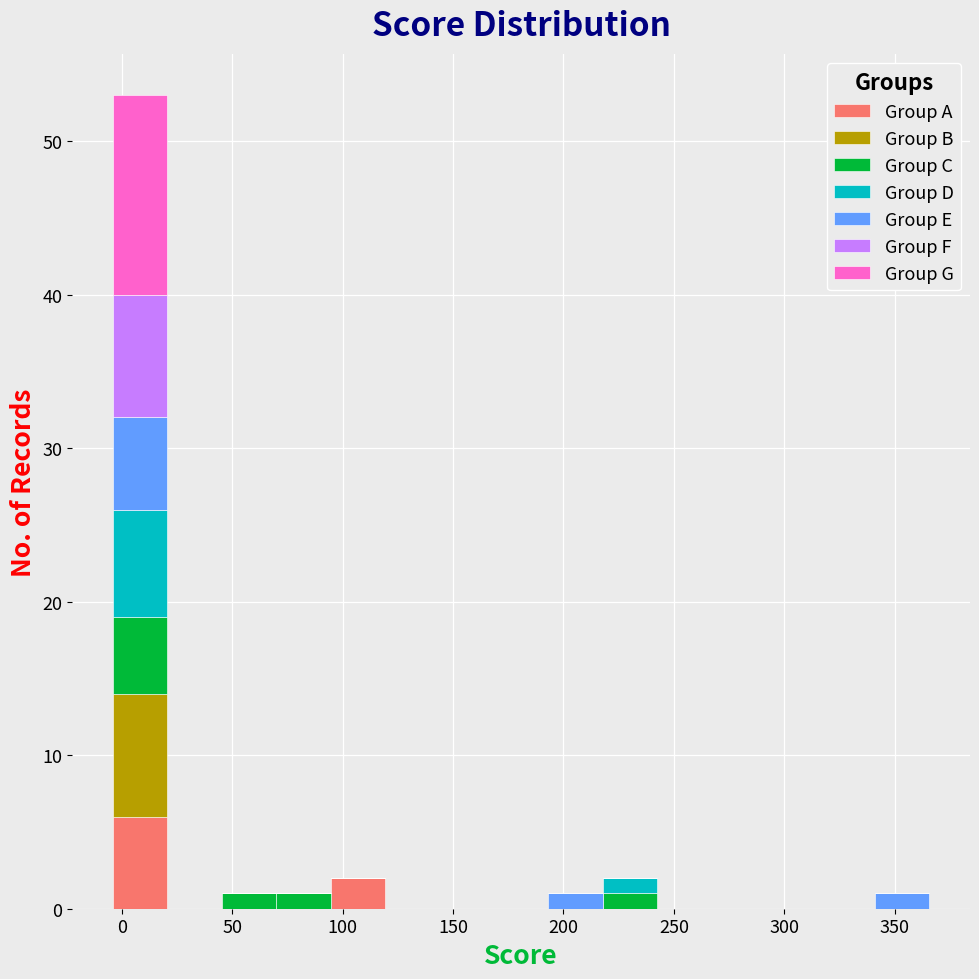

Which range on the x-axis has the tallest stacked bar (by total height)?

-5 to 20